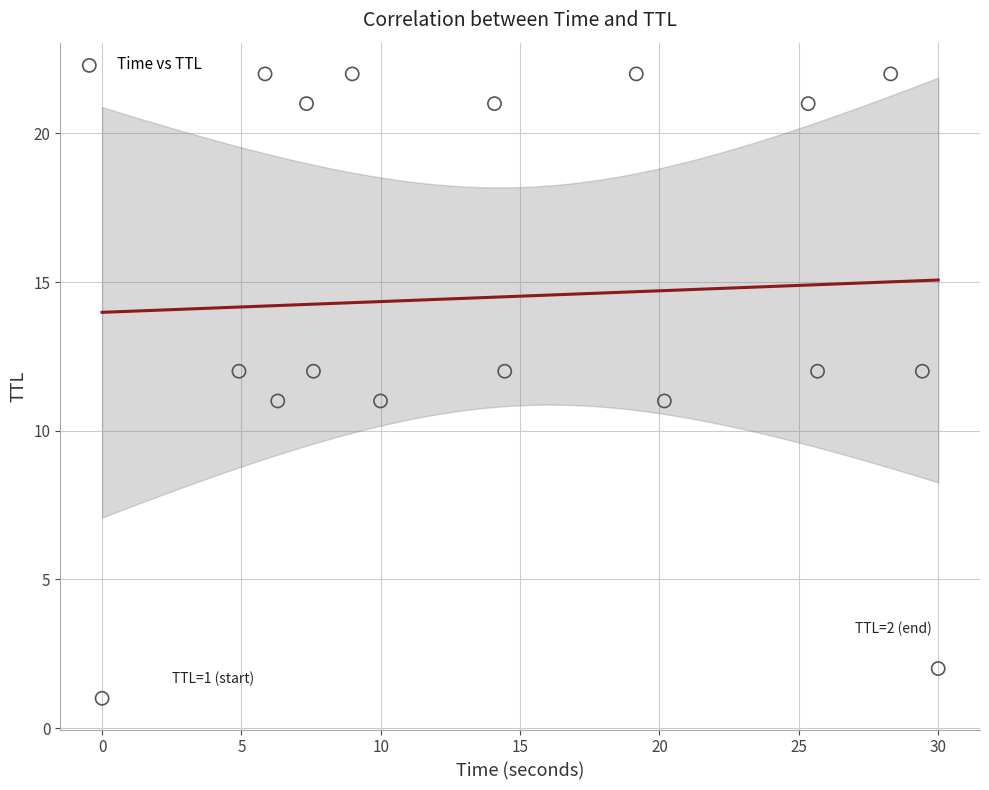

What is the range of Y values (max minus min)?

21